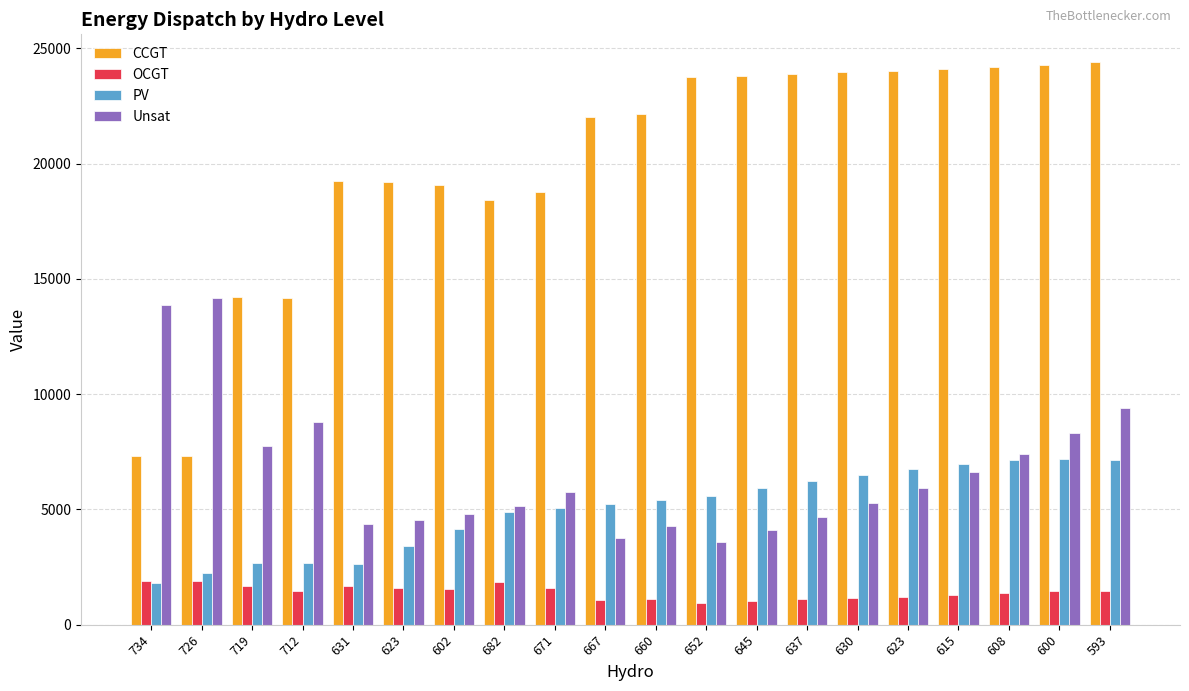

What are all the series names shown in the legend?

CCGT, OCGT, PV, Unsat